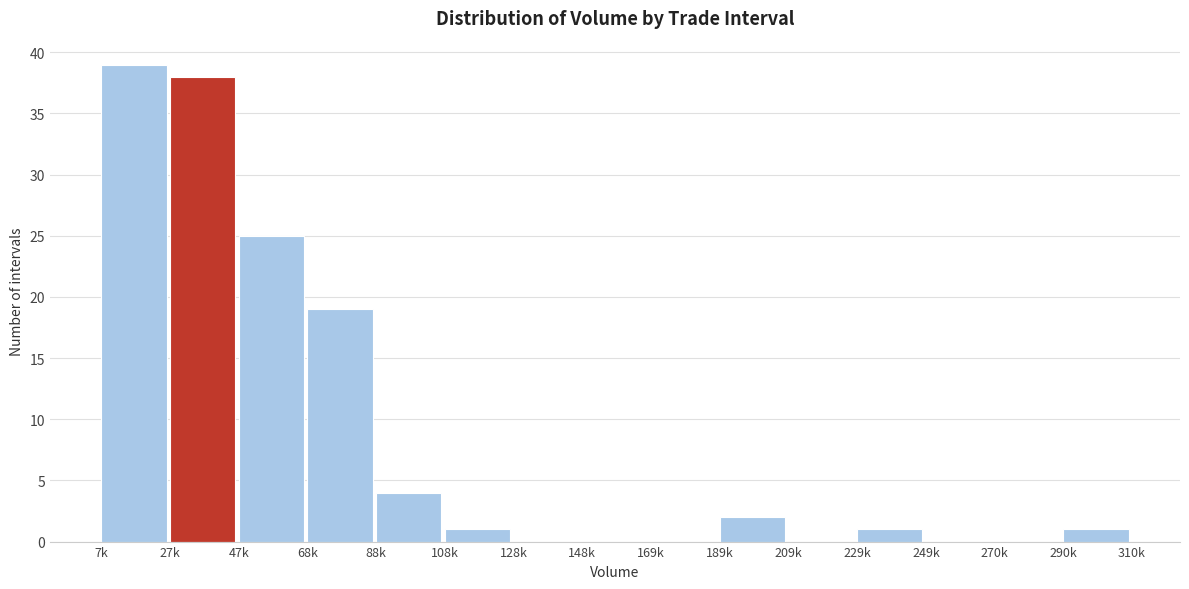

Reading left to right, transcribe all the data shown in this chart.

7k=39	27k=38	47k=25	68k=19	88k=4	108k=1	128k=0	148k=0	169k=0	189k=2	209k=0	229k=1	249k=0	270k=0	290k=1